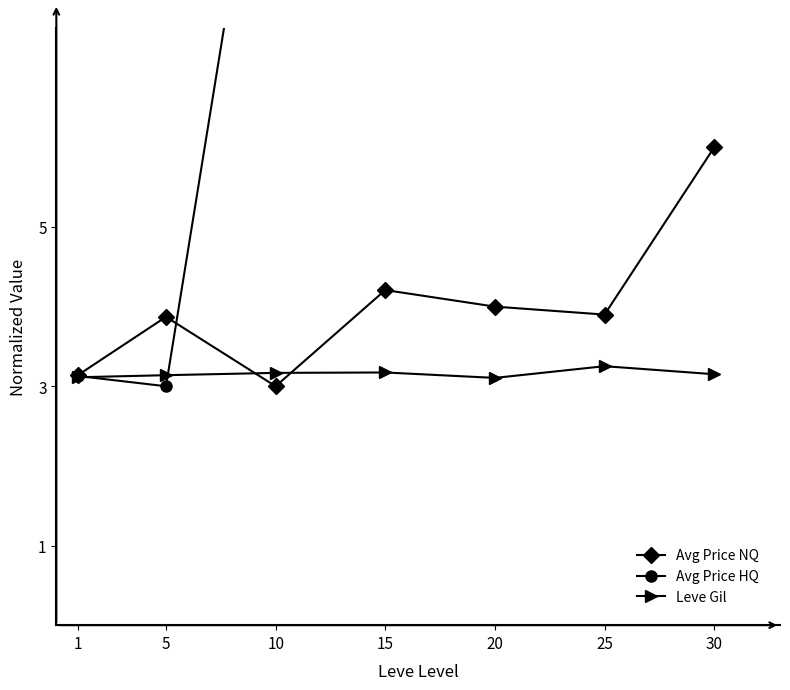

Which has a higher value, 30 or 5?

30